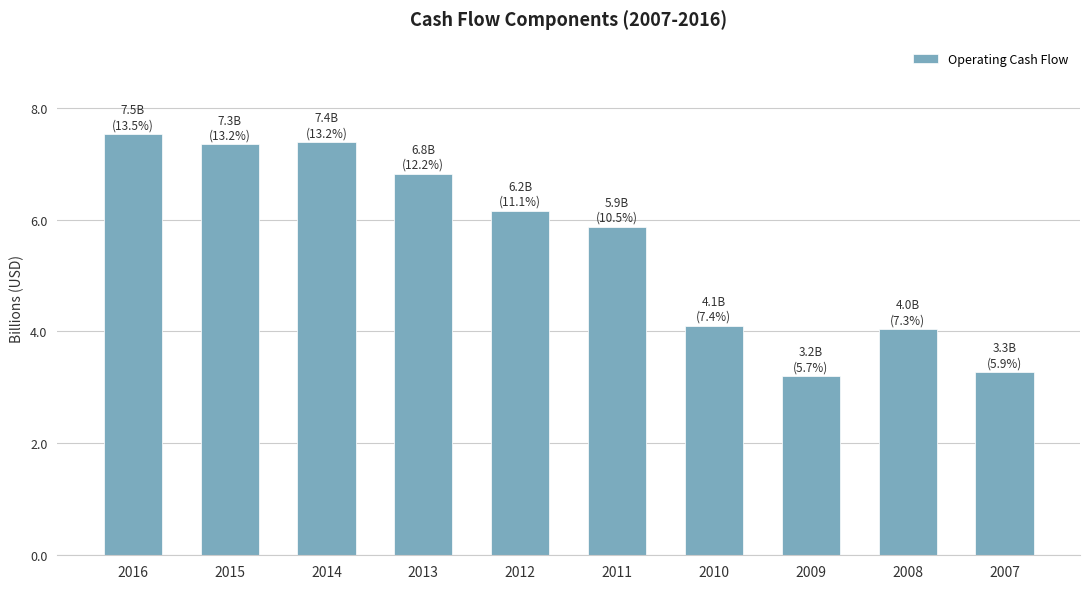

At which label does the data first exceed 6?

2016